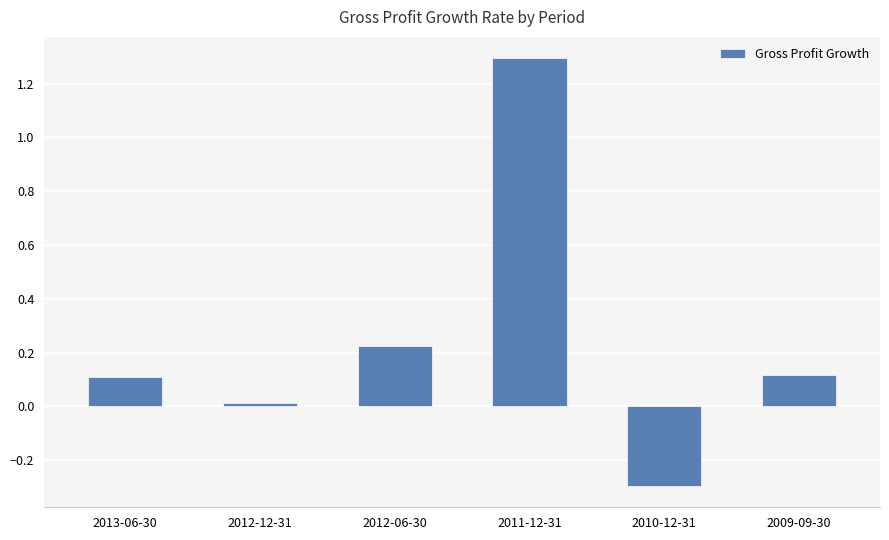

The chart shows a value of 1.3 at 2011-12-31. True or false?

True